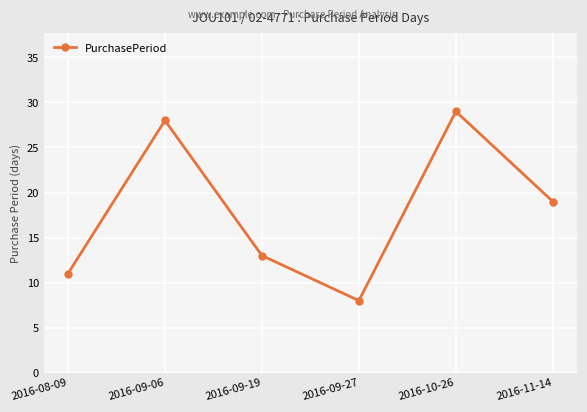

Between 2016-09-27 and 2016-09-19, which is larger?

2016-09-19